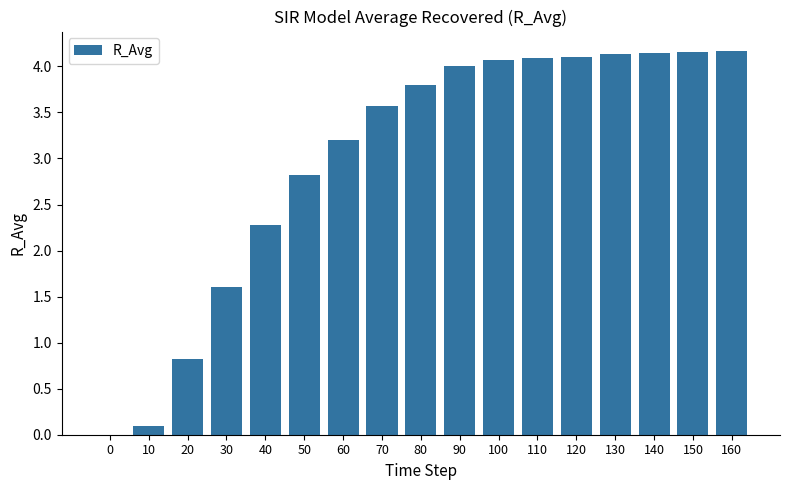

What is the ratio of the value at 150 to the value at 50?

1.5